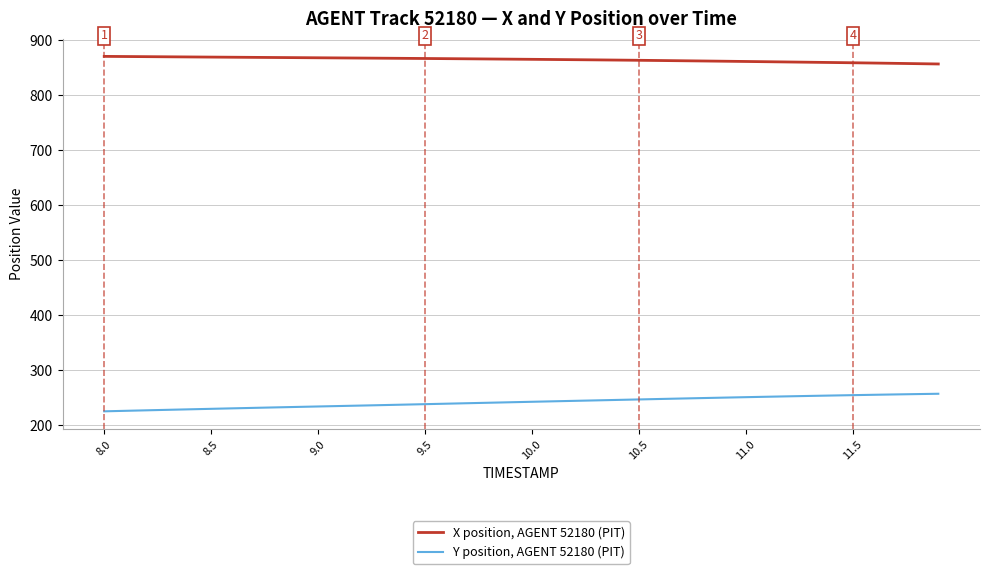

Is this an area chart (filled region under the line)?

No